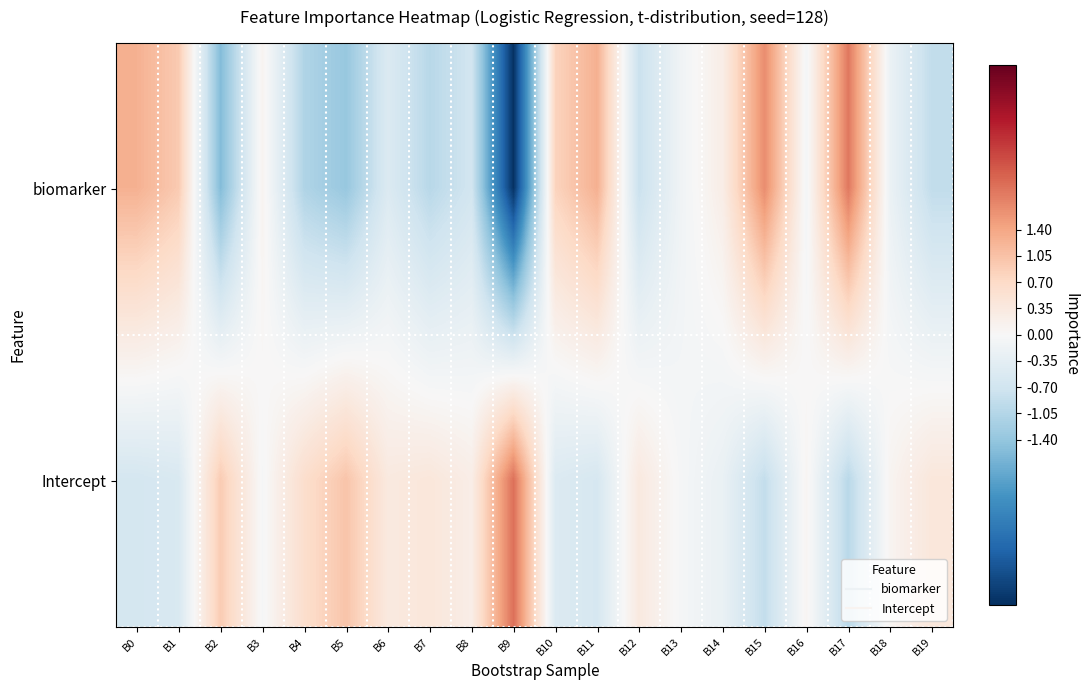

Which category has the lowest value across all series?

B9